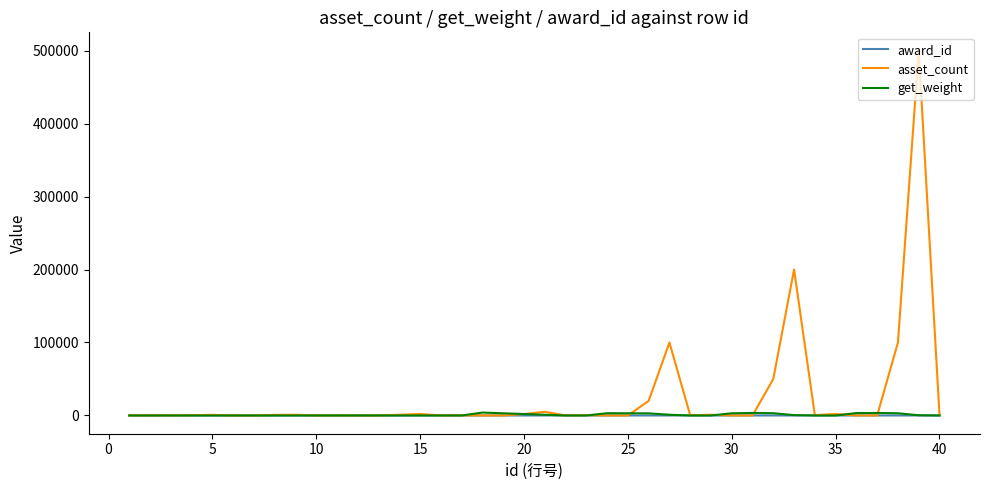

Does the chart display data point markers on the line(s)?

No